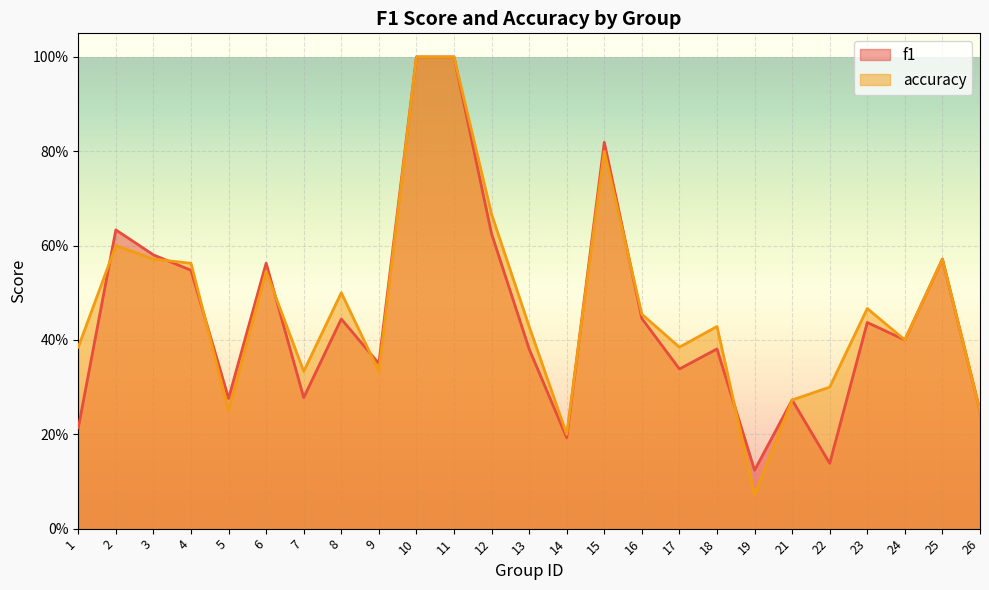

The value of accuracy at 25 is 0.2. True or false?

False